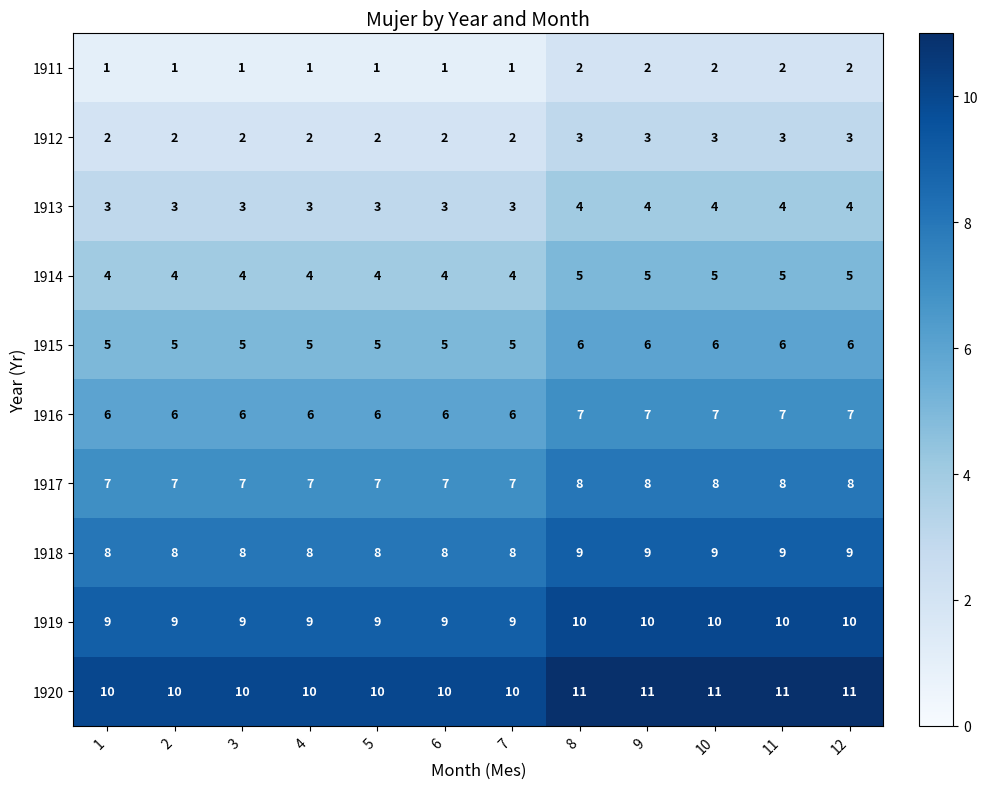

What is the sum of all 1911 values?

17